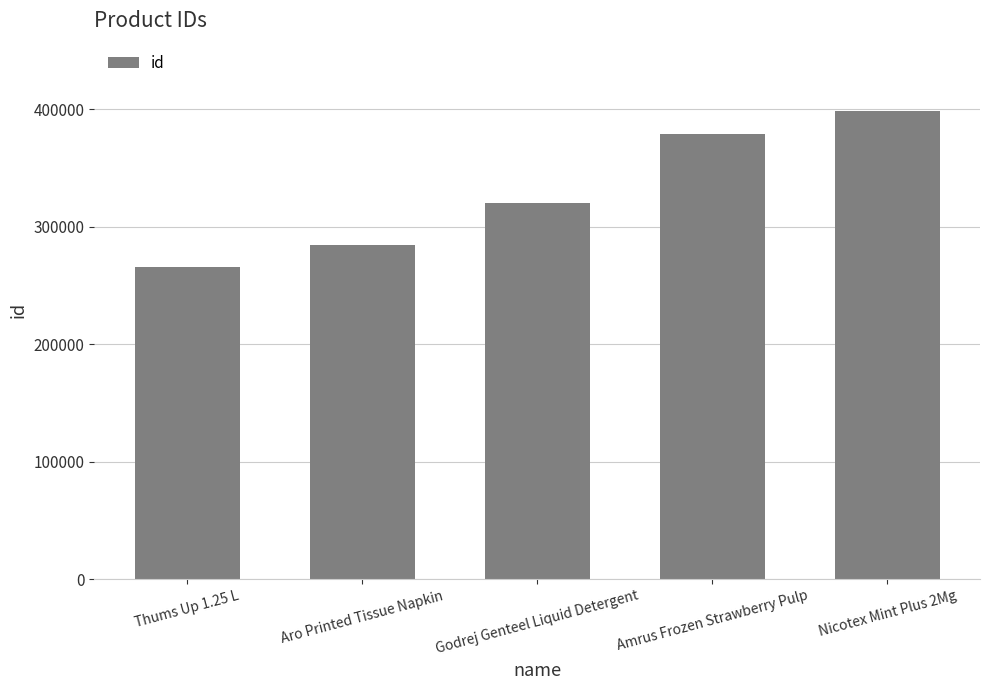

Is it true that the value at Thums Up 1.25 L is 265707?

True